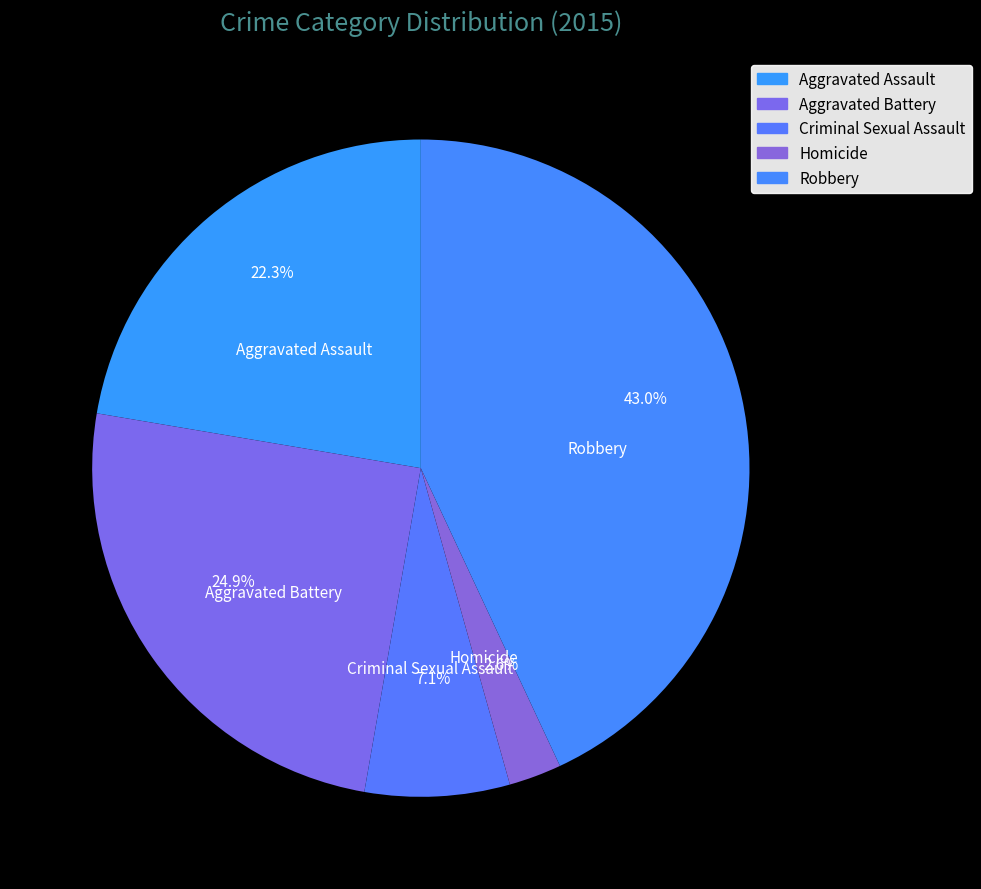

Rank the categories by value from lowest to highest.

Homicide, Criminal Sexual Assault, Aggravated Assault, Aggravated Battery, Robbery